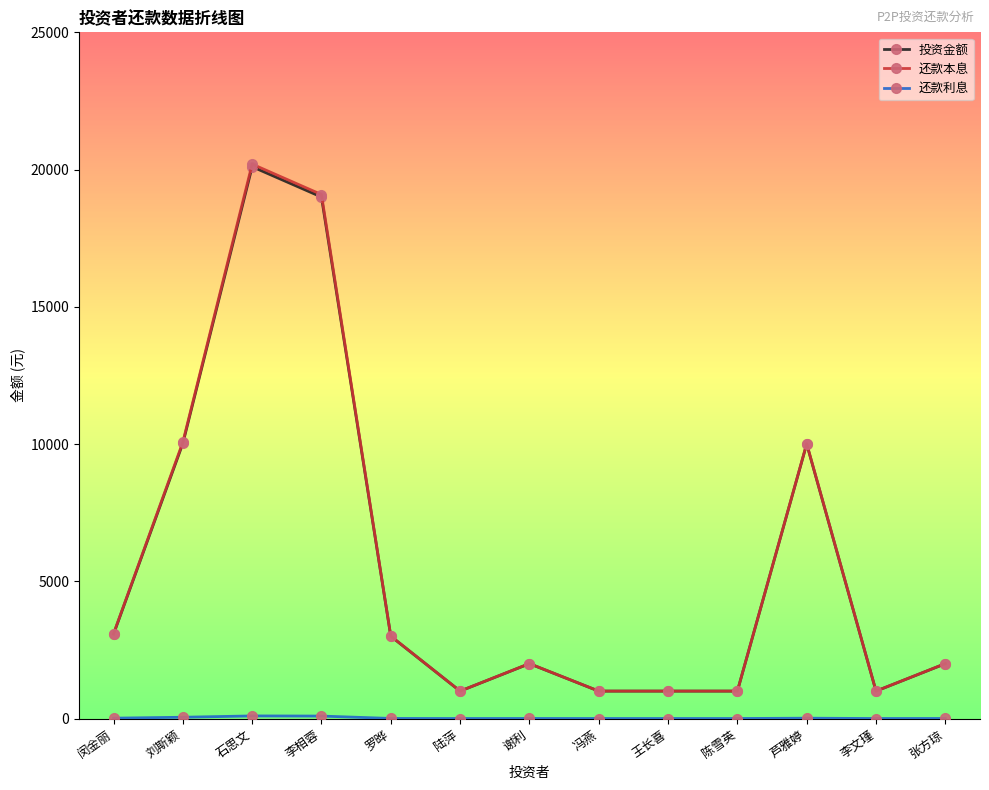

At which category is the sum across all series the highest?

石思文